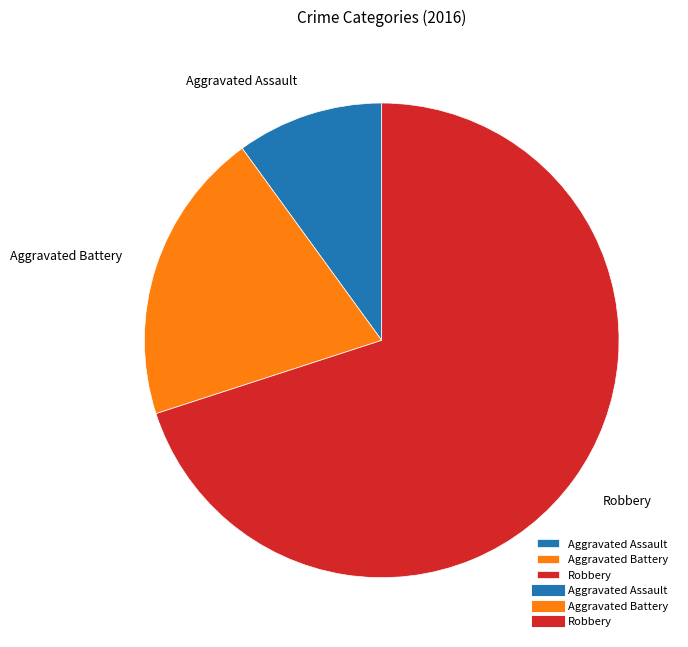

Do Robbery and Aggravated Assault together represent more than half of the pie?

Yes